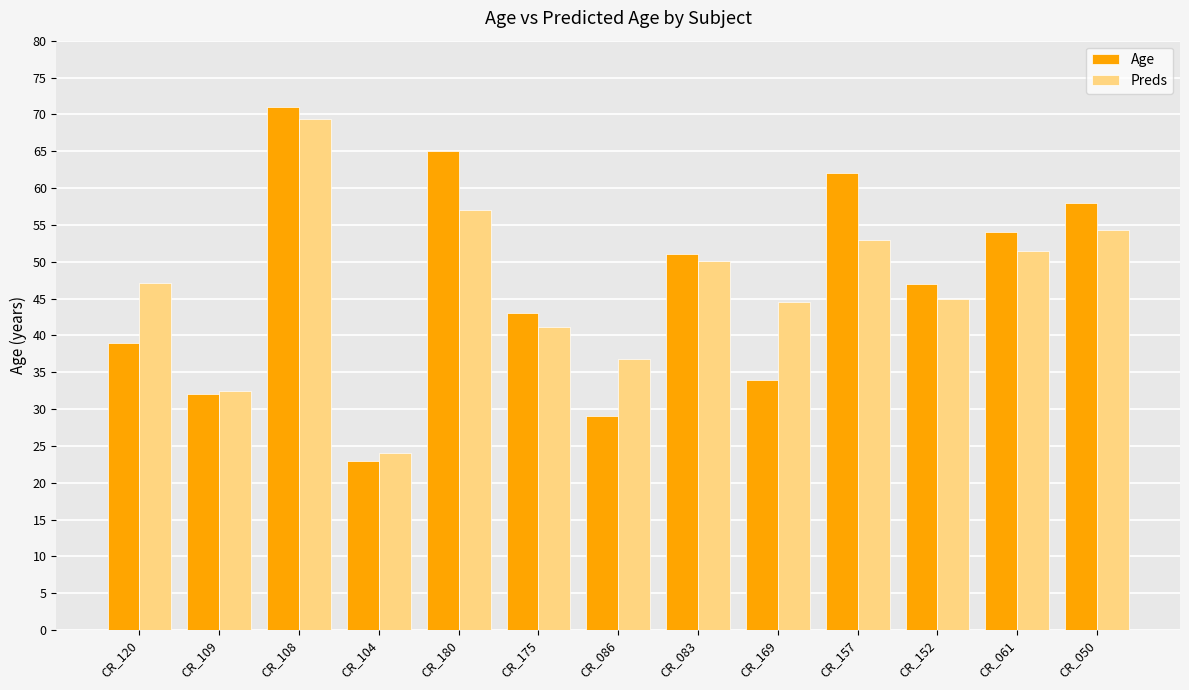

How many data points in Age are less than 47?

6